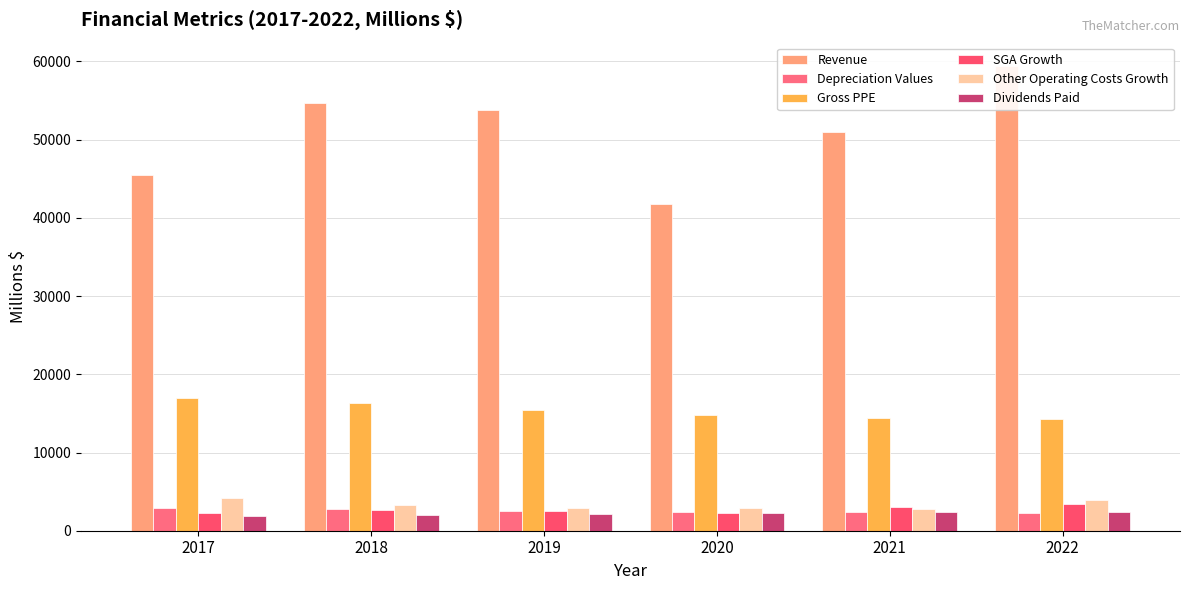

Reading left to right, transcribe all the data shown in this chart.

Revenue: 2017=45462	2018=54722	2019=53800	2020=41748	2021=50971	2022=59427
Depreciation Values: 2017=2877	2018=2766	2019=2577	2020=2432	2021=2352	2022=2219
Gross PPE: 2017=17032	2018=16340	2019=15481	2020=14833	2021=14442	2022=14247
SGA Growth: 2017=2300	2018=2712	2019=2585	2020=2210	2021=3013	2022=3432
Other Operating Costs Growth: 2017=4184	2018=3232	2019=2964	2020=2882	2021=2760	2022=3957
Dividends Paid: 2017=1831	2018=1951	2019=2132	2020=2243	2021=2332	2022=2440